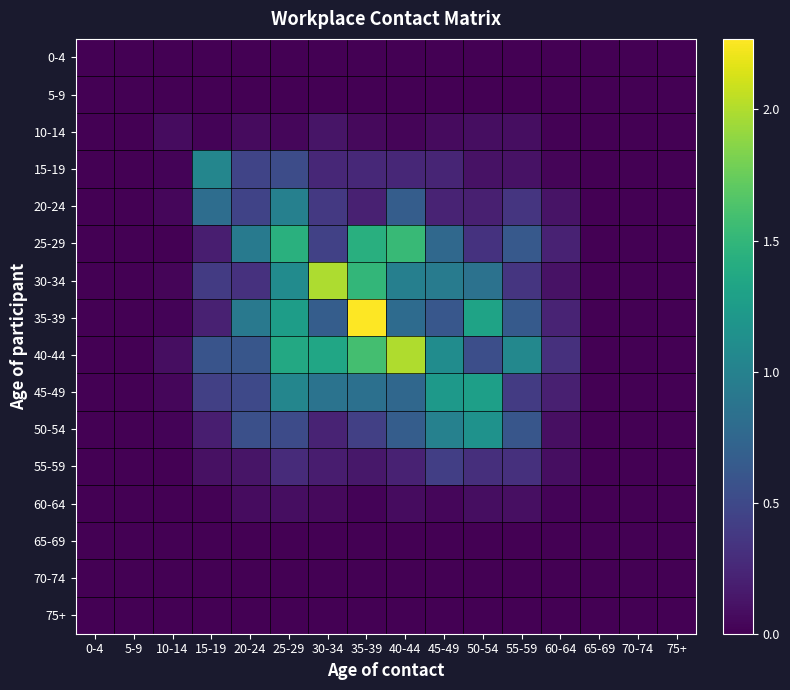

Reading right to left, extract all data points from this chart.

0-4: 75+=0.0	70-74=0.0	65-69=0.0	60-64=0.0	55-59=0.0	50-54=0.0	45-49=0.0	40-44=0.0	35-39=0.0	30-34=0.0	25-29=0.0	20-24=0.0	15-19=0.0	10-14=0.0	5-9=0.0	0-4=0.0
5-9: 75+=0.0	70-74=0.0	65-69=0.0	60-64=0.0	55-59=0.0	50-54=0.0	45-49=0.0	40-44=0.0	35-39=0.0	30-34=0.0	25-29=0.0	20-24=0.0	15-19=0.0	10-14=0.0	5-9=0.0	0-4=0.0
10-14: 75+=0.0	70-74=0.0	65-69=0.0	60-64=0.0	55-59=0.1	50-54=0.1	45-49=0.1	40-44=0.0	35-39=0.1	30-34=0.1	25-29=0.0	20-24=0.1	15-19=0.0	10-14=0.1	5-9=0.0	0-4=0.0
15-19: 75+=0.0	70-74=0.0	65-69=0.0	60-64=0.0	55-59=0.1	50-54=0.1	45-49=0.2	40-44=0.3	35-39=0.3	30-34=0.3	25-29=0.5	20-24=0.5	15-19=1.0	10-14=0.0	5-9=0.0	0-4=0.0
20-24: 75+=0.0	70-74=0.0	65-69=0.0	60-64=0.1	55-59=0.4	50-54=0.2	45-49=0.2	40-44=0.7	35-39=0.2	30-34=0.4	25-29=1.0	20-24=0.5	15-19=0.8	10-14=0.0	5-9=0.0	0-4=0.0
25-29: 75+=0.0	70-74=0.0	65-69=0.0	60-64=0.2	55-59=0.6	50-54=0.3	45-49=0.8	40-44=1.5	35-39=1.4	30-34=0.4	25-29=1.4	20-24=0.9	15-19=0.2	10-14=0.0	5-9=0.0	0-4=0.0
30-34: 75+=0.0	70-74=0.0	65-69=0.0	60-64=0.1	55-59=0.3	50-54=0.9	45-49=0.9	40-44=1.0	35-39=1.5	30-34=2.0	25-29=1.1	20-24=0.3	15-19=0.4	10-14=0.0	5-9=0.0	0-4=0.0
35-39: 75+=0.0	70-74=0.0	65-69=0.0	60-64=0.2	55-59=0.6	50-54=1.3	45-49=0.6	40-44=0.8	35-39=2.3	30-34=0.7	25-29=1.3	20-24=0.9	15-19=0.2	10-14=0.0	5-9=0.0	0-4=0.0
40-44: 75+=0.0	70-74=0.0	65-69=0.0	60-64=0.3	55-59=1.1	50-54=0.5	45-49=1.1	40-44=2.0	35-39=1.6	30-34=1.3	25-29=1.4	20-24=0.6	15-19=0.6	10-14=0.1	5-9=0.0	0-4=0.0
45-49: 75+=0.0	70-74=0.0	65-69=0.0	60-64=0.2	55-59=0.4	50-54=1.3	45-49=1.2	40-44=0.8	35-39=0.8	30-34=0.9	25-29=1.0	20-24=0.5	15-19=0.4	10-14=0.0	5-9=0.0	0-4=0.0
50-54: 75+=0.0	70-74=0.0	65-69=0.0	60-64=0.1	55-59=0.6	50-54=1.2	45-49=1.0	40-44=0.7	35-39=0.4	30-34=0.2	25-29=0.5	20-24=0.6	15-19=0.2	10-14=0.0	5-9=0.0	0-4=0.0
55-59: 75+=0.0	70-74=0.0	65-69=0.0	60-64=0.1	55-59=0.3	50-54=0.3	45-49=0.4	40-44=0.2	35-39=0.1	30-34=0.2	25-29=0.3	20-24=0.1	15-19=0.1	10-14=0.0	5-9=0.0	0-4=0.0
60-64: 75+=0.0	70-74=0.0	65-69=0.0	60-64=0.0	55-59=0.1	50-54=0.1	45-49=0.0	40-44=0.1	35-39=0.0	30-34=0.1	25-29=0.1	20-24=0.1	15-19=0.0	10-14=0.0	5-9=0.0	0-4=0.0
65-69: 75+=0.0	70-74=0.0	65-69=0.0	60-64=0.0	55-59=0.0	50-54=0.0	45-49=0.0	40-44=0.0	35-39=0.0	30-34=0.0	25-29=0.0	20-24=0.0	15-19=0.0	10-14=0.0	5-9=0.0	0-4=0.0
70-74: 75+=0.0	70-74=0.0	65-69=0.0	60-64=0.0	55-59=0.0	50-54=0.0	45-49=0.0	40-44=0.0	35-39=0.0	30-34=0.0	25-29=0.0	20-24=0.0	15-19=0.0	10-14=0.0	5-9=0.0	0-4=0.0
75+: 75+=0.0	70-74=0.0	65-69=0.0	60-64=0.0	55-59=0.0	50-54=0.0	45-49=0.0	40-44=0.0	35-39=0.0	30-34=0.0	25-29=0.0	20-24=0.0	15-19=0.0	10-14=0.0	5-9=0.0	0-4=0.0